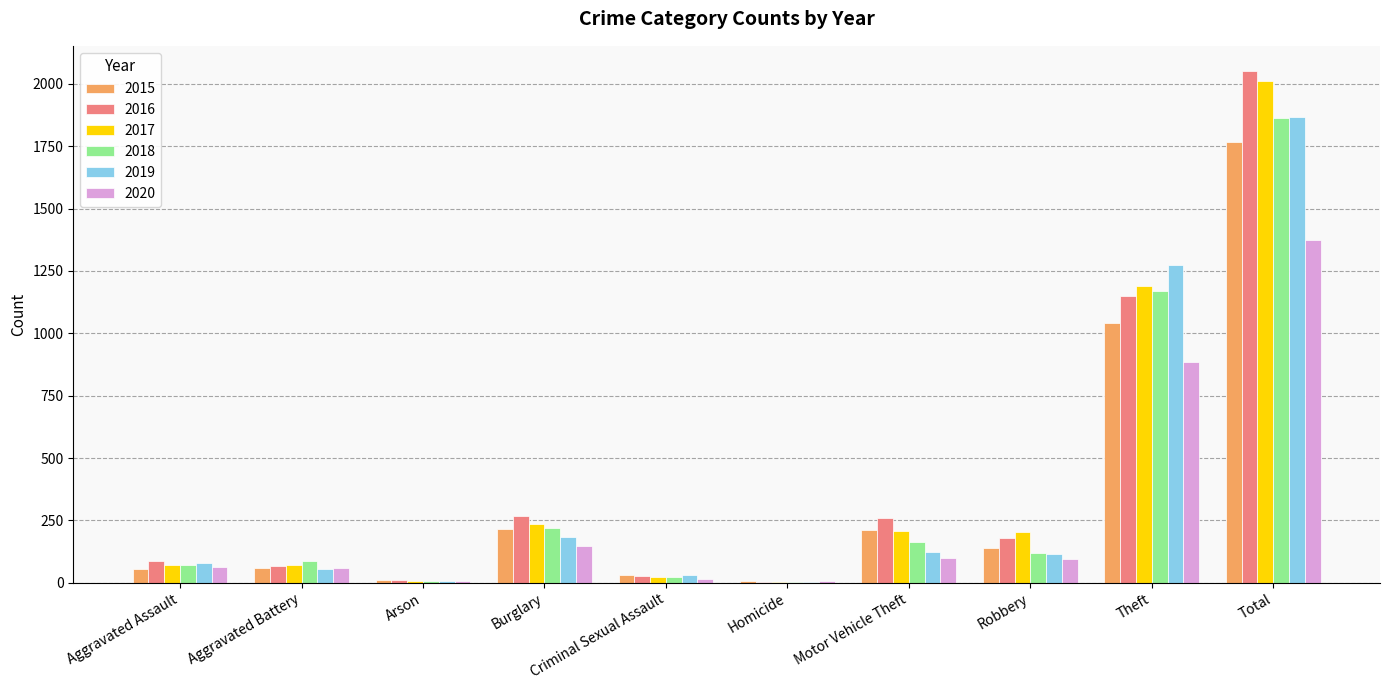

At which label does 2017 reach its peak?

Total